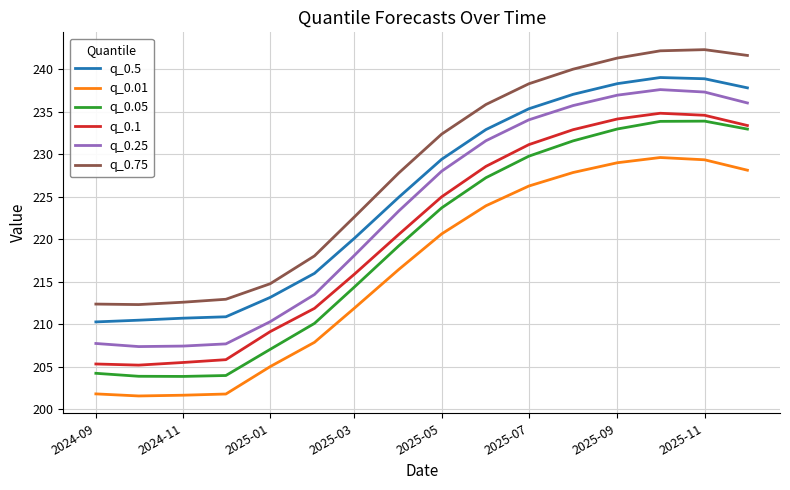

What is the minimum value shown in the chart?

201.6